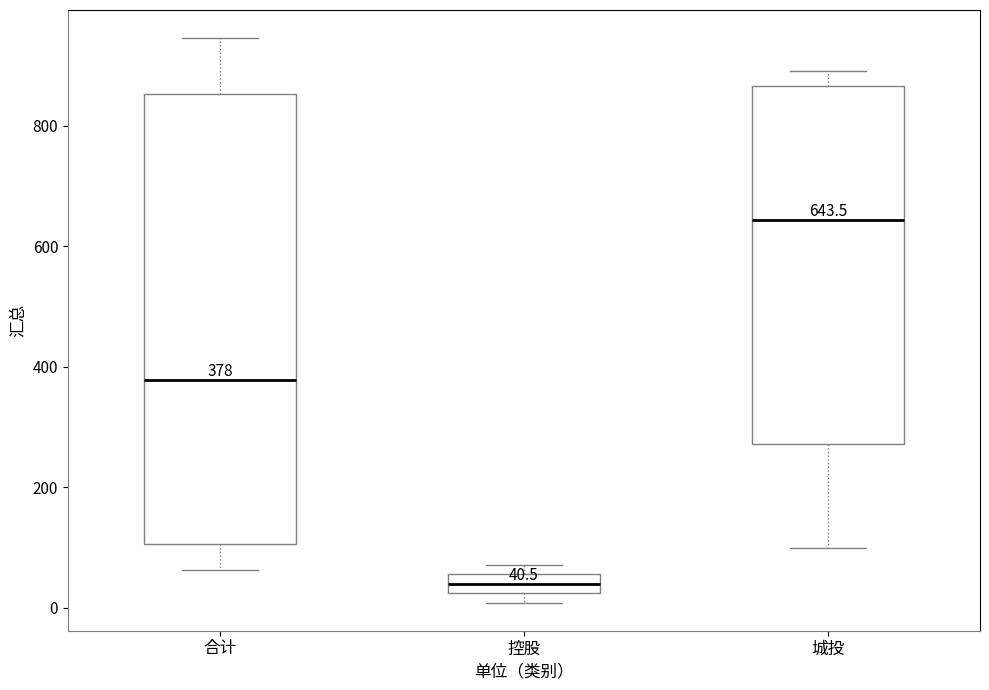

Which box has the highest median line?

城投